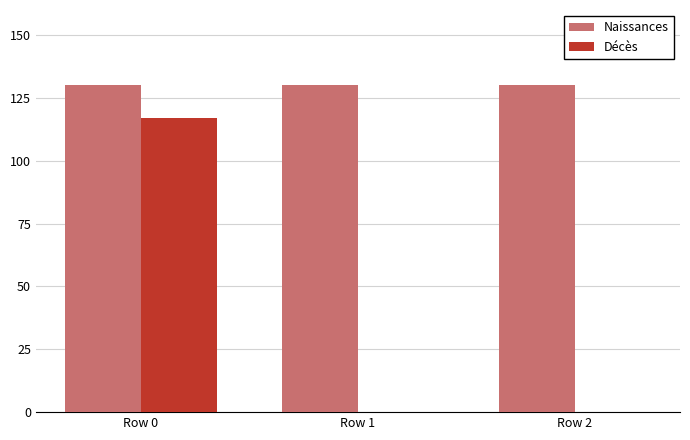

What is the maximum value for Naissances?

130